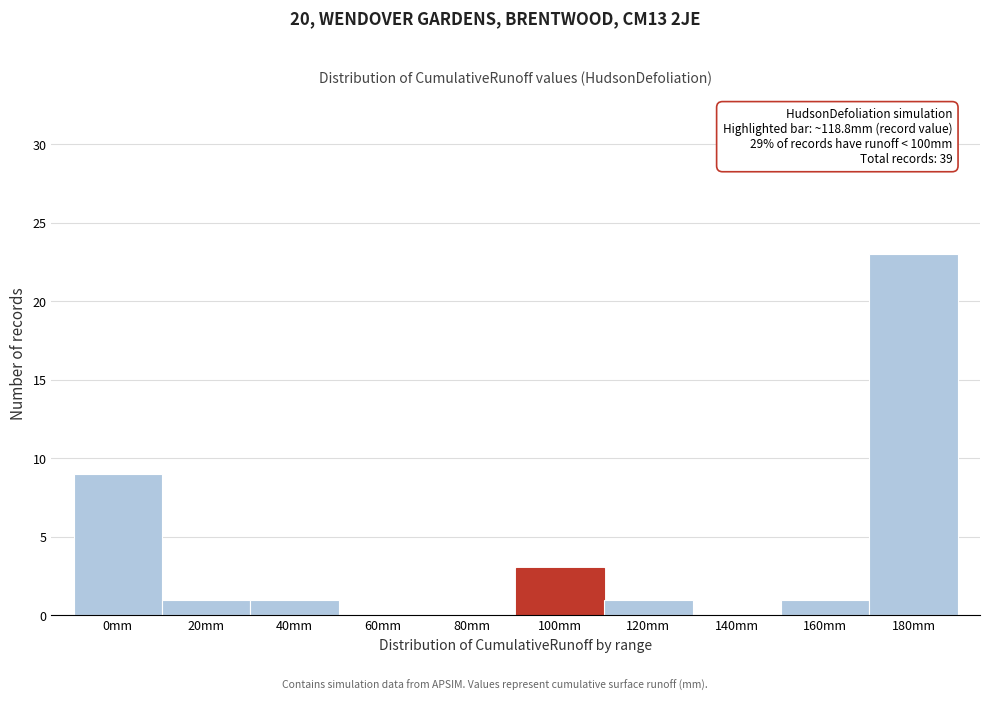

Reading right to left, what are all the values shown in this chart?

180mm=23	160mm=1	140mm=0	120mm=1	100mm=3	80mm=0	60mm=0	40mm=1	20mm=1	0mm=9